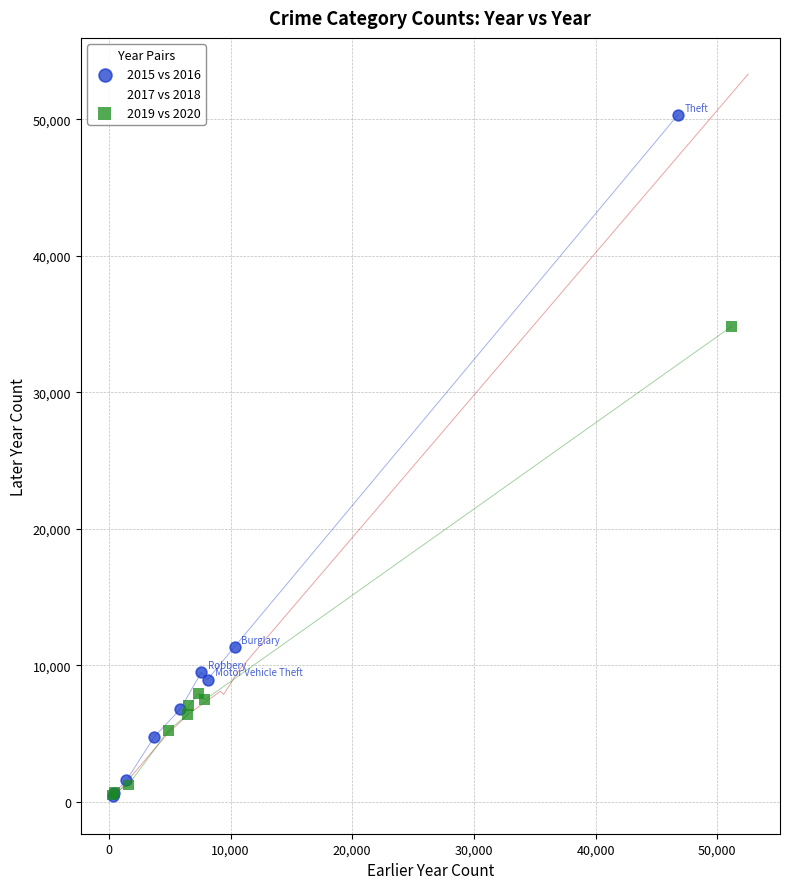

Which series contains the highest Y value?

2017 vs 2018